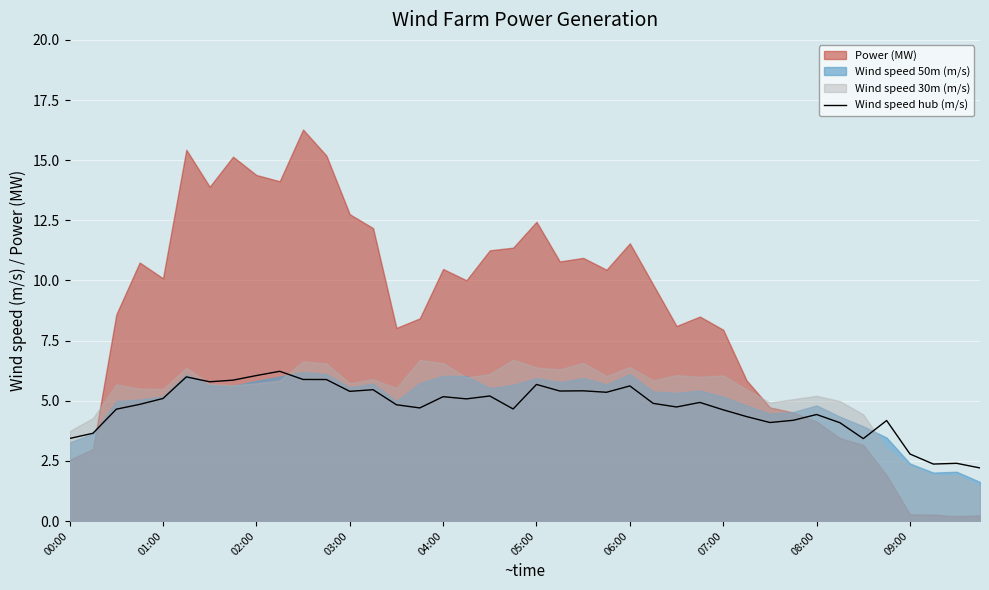

True or false: Wind speed hub (m/s) has a value of 2.8 at 03:00.

False